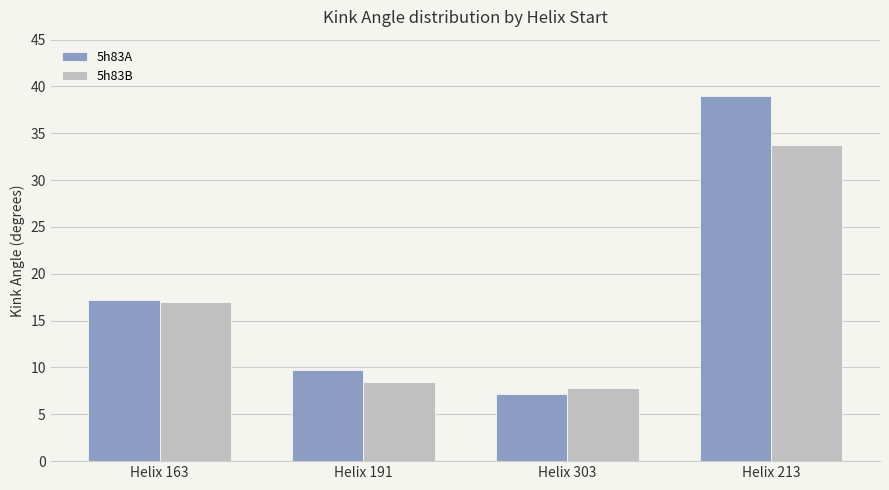

The value of 5h83A at Helix 191 is 9.8. True or false?

True